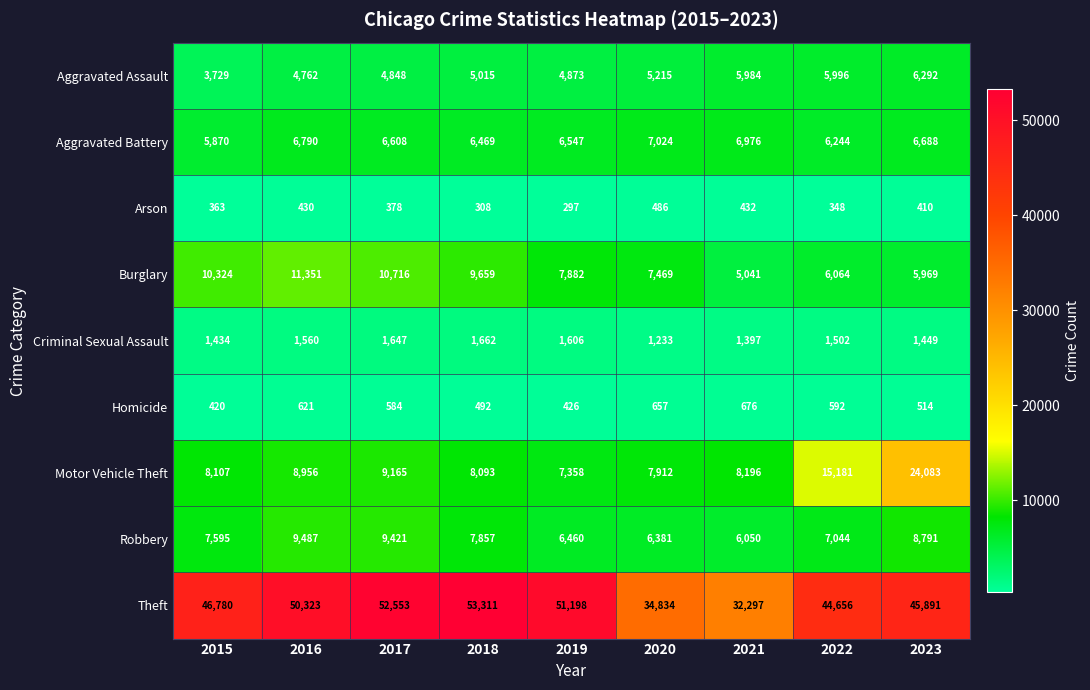

What is the difference between the highest and lowest values at 2018?

53003